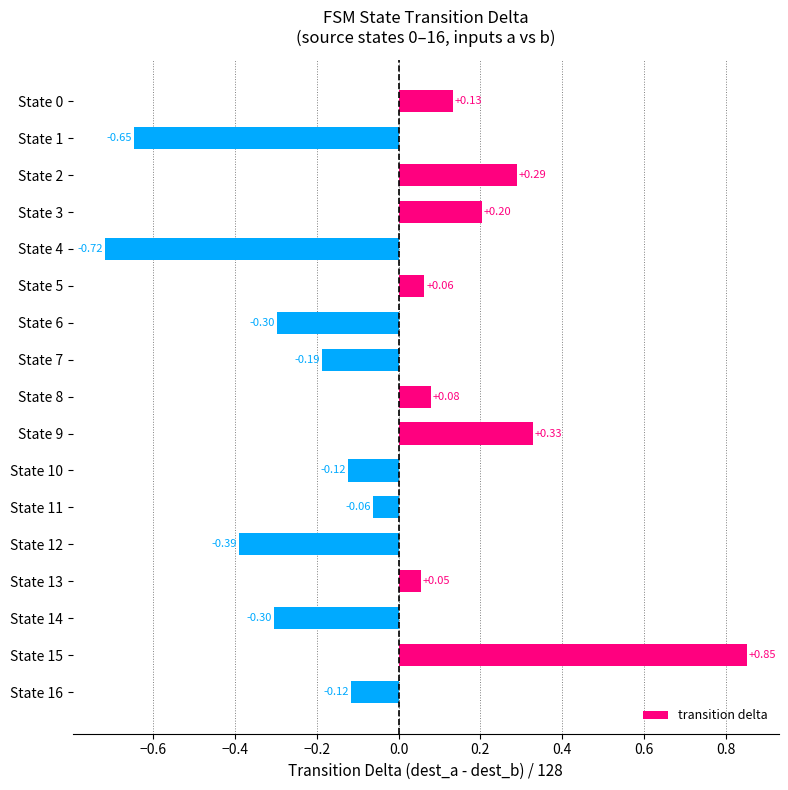

Are the bars horizontal?

Yes